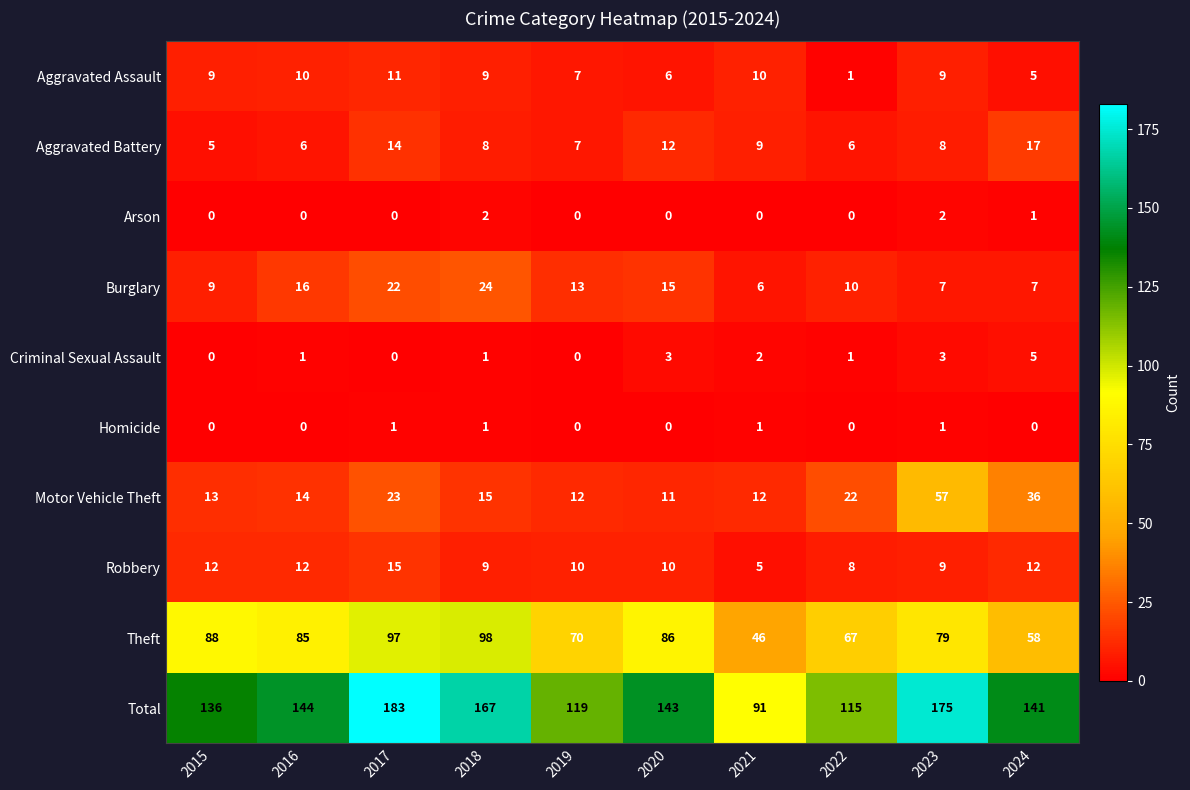

What is the sum of all Aggravated Battery values?

92